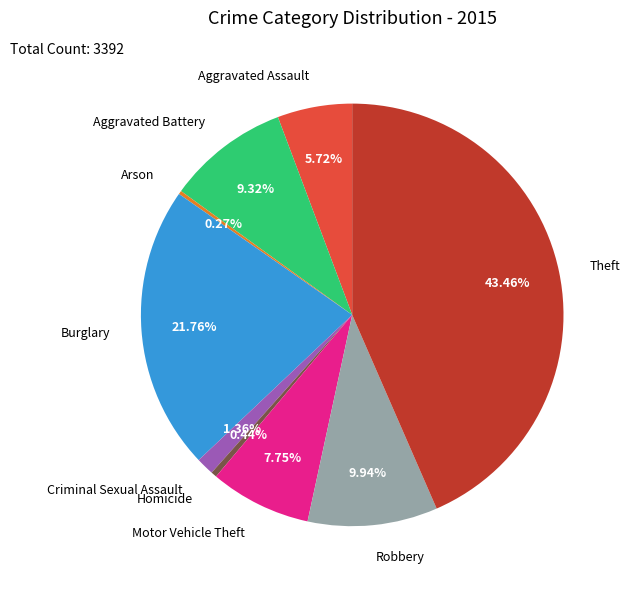

Is there any slice that represents more than half of the pie?

No